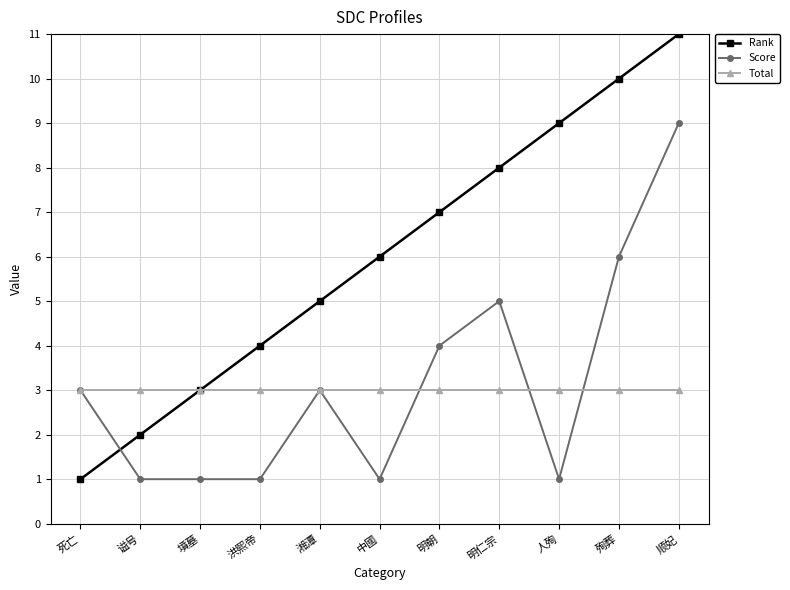

Which series ends up on top after the final intersection of Score and Total?

Score